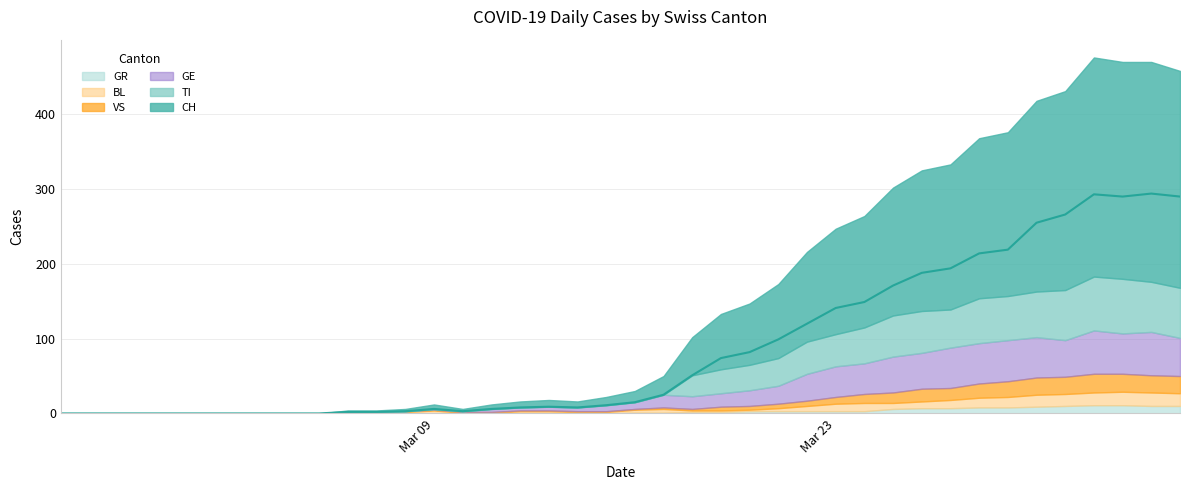

What is the difference between the highest and lowest values at 16?

8